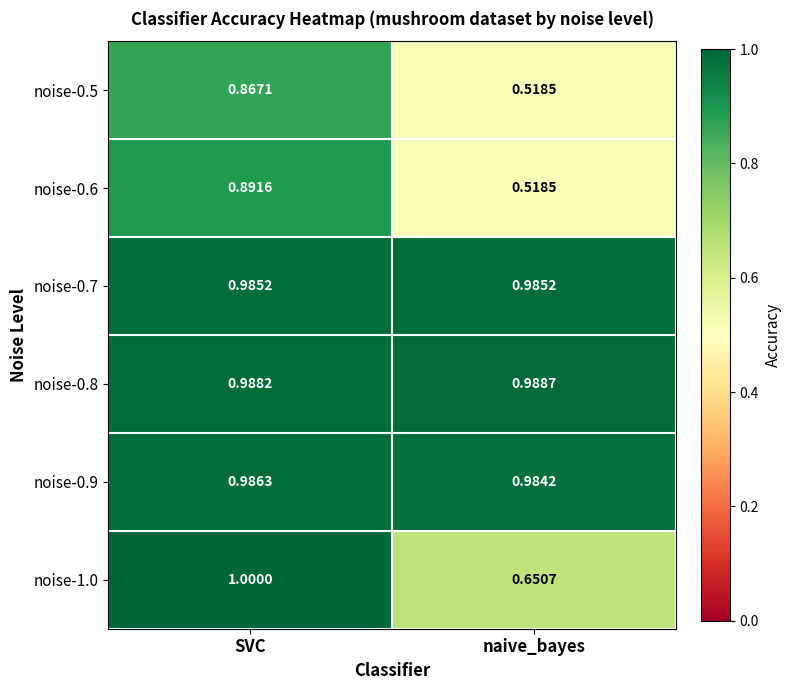

At which category does the chart reach its peak across all series?

SVC